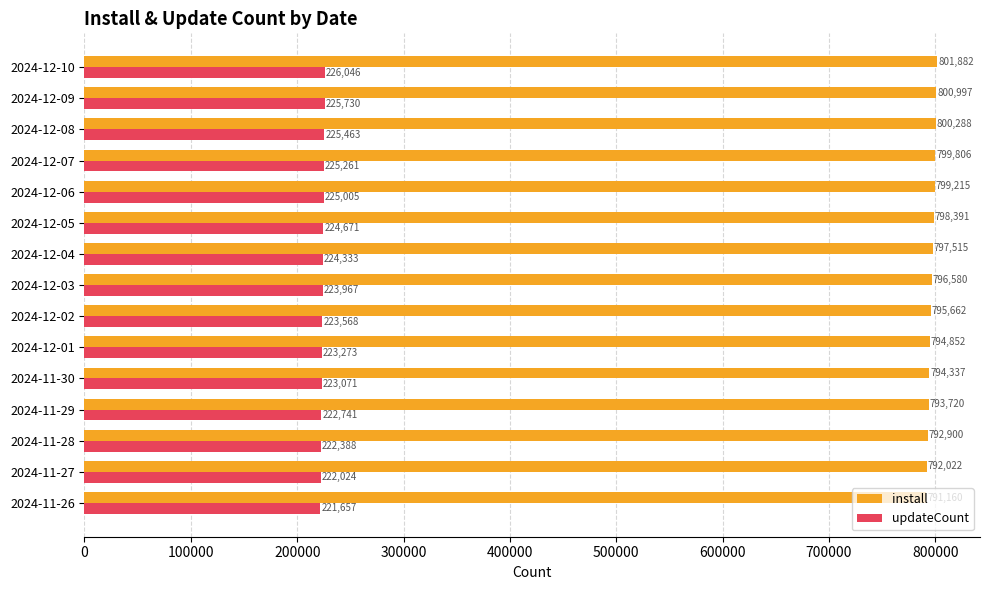

Which series has the widest spread of values?

install